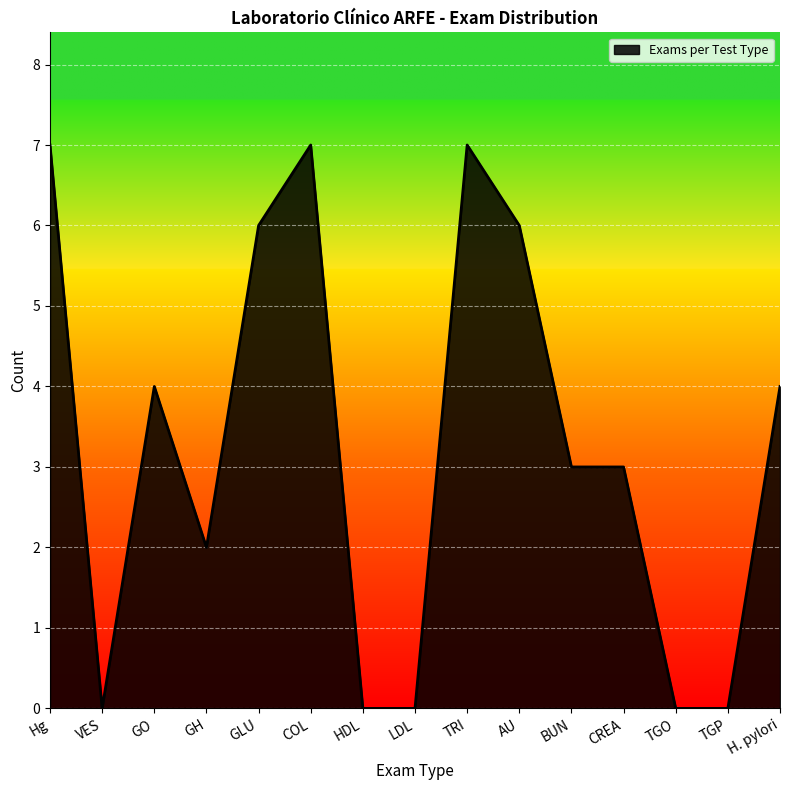

What position from the left is Hg?

1